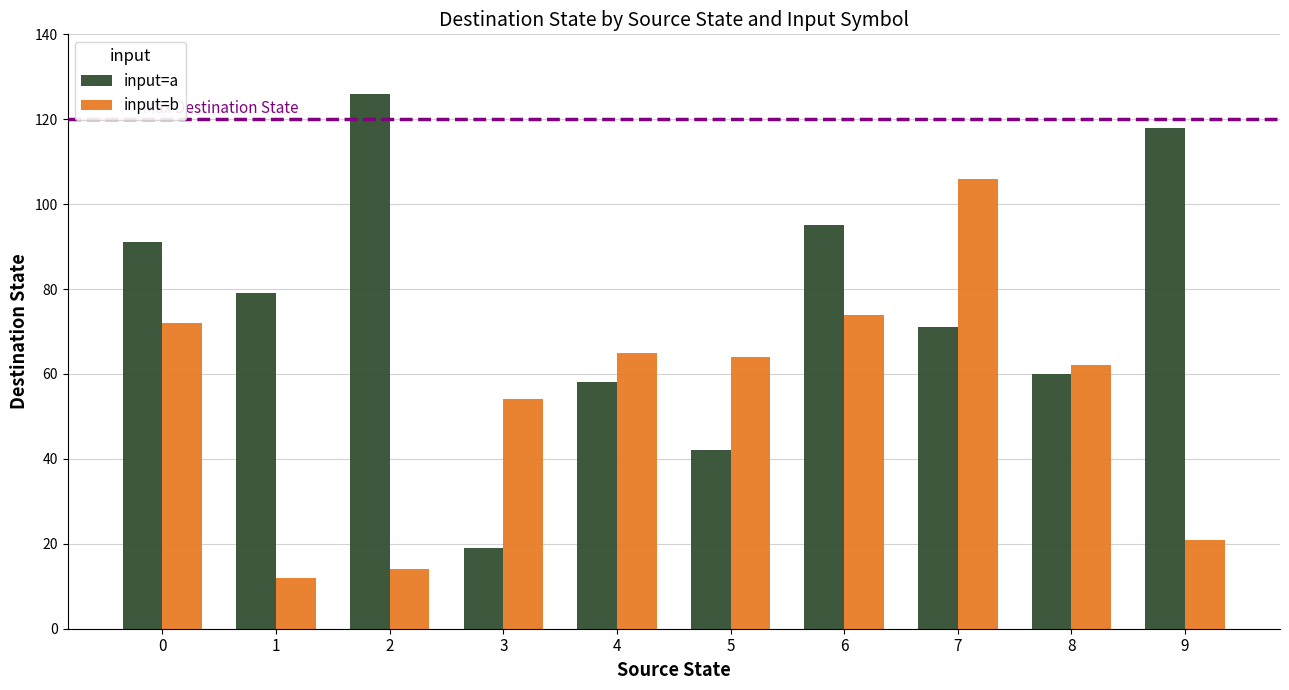

What is the sum of the input=a values at 4 and 9?

176